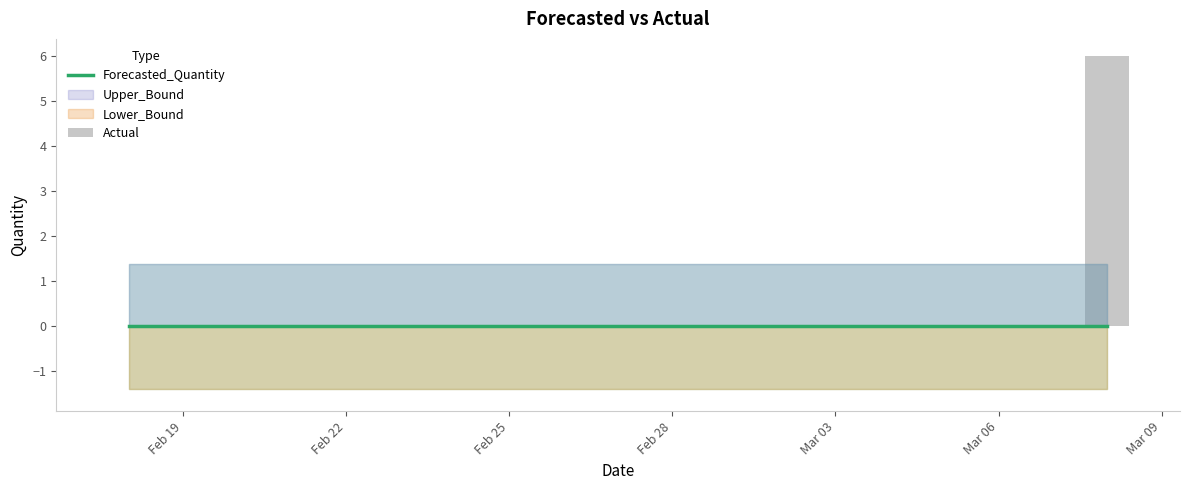

How many groups of bars are there?

19